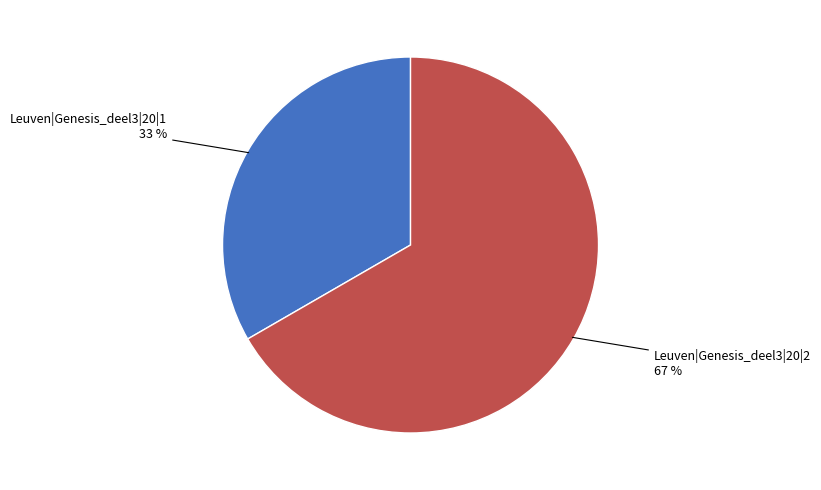

Which slice is the largest?

Leuven|Genesis_deel3|20|2